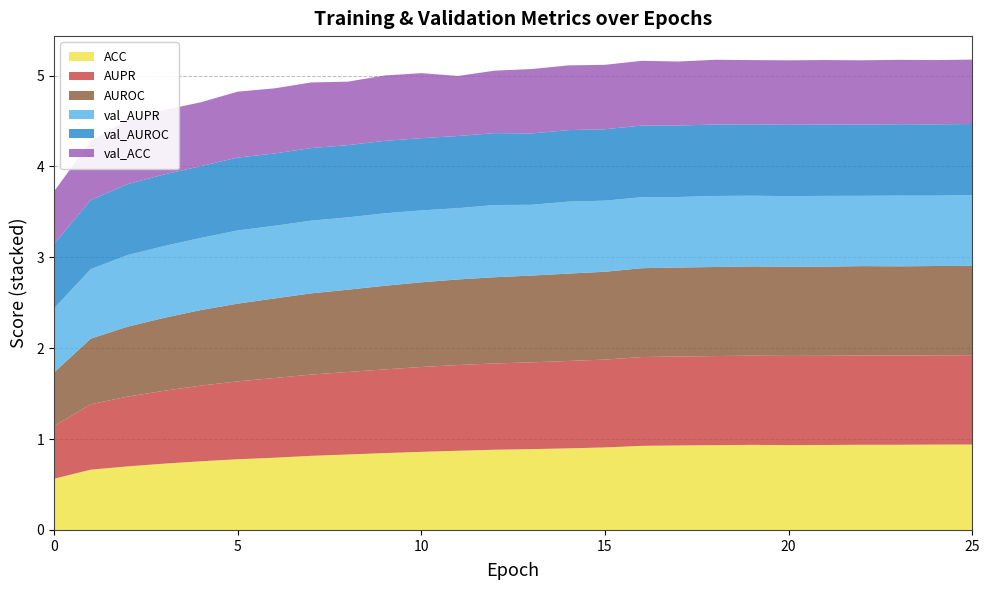

Reading left to right, what are all the values shown in this chart?

ACC: 0=0.6	1=0.7	2=0.7	3=0.7	4=0.8	5=0.8	6=0.8	7=0.8	8=0.8	9=0.8	10=0.9	11=0.9	12=0.9	13=0.9	14=0.9	15=0.9	16=0.9	17=0.9	18=0.9	19=0.9	20=0.9	21=0.9	22=0.9	23=0.9	24=0.9	25=0.9
AUPR: 0=0.6	1=0.7	2=0.8	3=0.8	4=0.8	5=0.9	6=0.9	7=0.9	8=0.9	9=0.9	10=0.9	11=0.9	12=0.9	13=1.0	14=1.0	15=1.0	16=1.0	17=1.0	18=1.0	19=1.0	20=1.0	21=1.0	22=1.0	23=1.0	24=1.0	25=1.0
AUROC: 0=0.6	1=0.7	2=0.8	3=0.8	4=0.8	5=0.9	6=0.9	7=0.9	8=0.9	9=0.9	10=0.9	11=0.9	12=0.9	13=1.0	14=1.0	15=1.0	16=1.0	17=1.0	18=1.0	19=1.0	20=1.0	21=1.0	22=1.0	23=1.0	24=1.0	25=1.0
val_AUPR: 0=0.7	1=0.8	2=0.8	3=0.8	4=0.8	5=0.8	6=0.8	7=0.8	8=0.8	9=0.8	10=0.8	11=0.8	12=0.8	13=0.8	14=0.8	15=0.8	16=0.8	17=0.8	18=0.8	19=0.8	20=0.8	21=0.8	22=0.8	23=0.8	24=0.8	25=0.8
val_AUROC: 0=0.7	1=0.8	2=0.8	3=0.8	4=0.8	5=0.8	6=0.8	7=0.8	8=0.8	9=0.8	10=0.8	11=0.8	12=0.8	13=0.8	14=0.8	15=0.8	16=0.8	17=0.8	18=0.8	19=0.8	20=0.8	21=0.8	22=0.8	23=0.8	24=0.8	25=0.8
val_ACC: 0=0.6	1=0.7	2=0.7	3=0.7	4=0.7	5=0.7	6=0.7	7=0.7	8=0.7	9=0.7	10=0.7	11=0.7	12=0.7	13=0.7	14=0.7	15=0.7	16=0.7	17=0.7	18=0.7	19=0.7	20=0.7	21=0.7	22=0.7	23=0.7	24=0.7	25=0.7